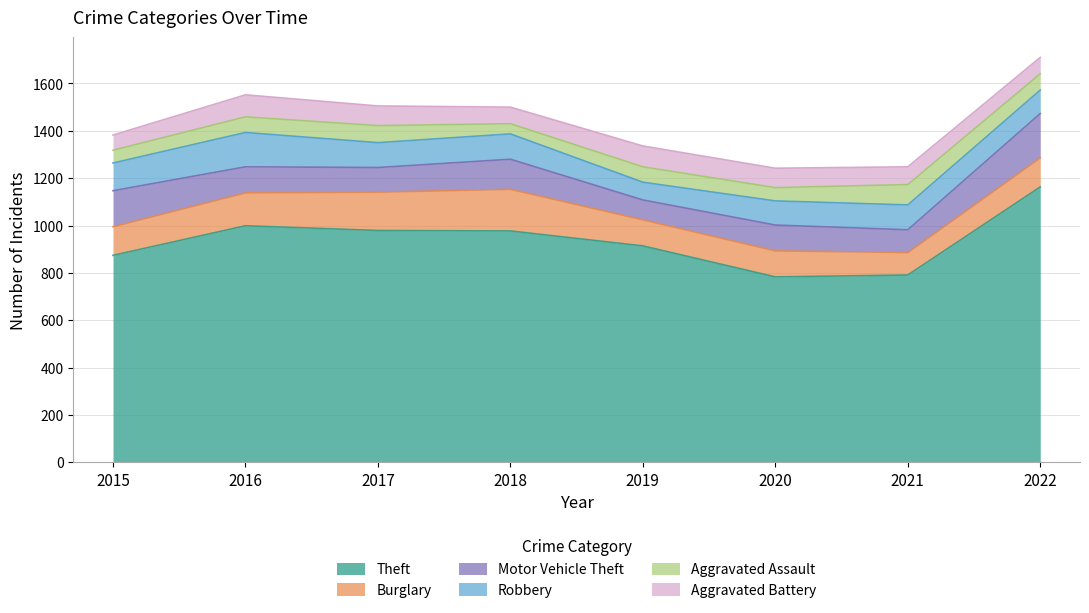

Which series changed the most between 2018 and 2020?

Theft